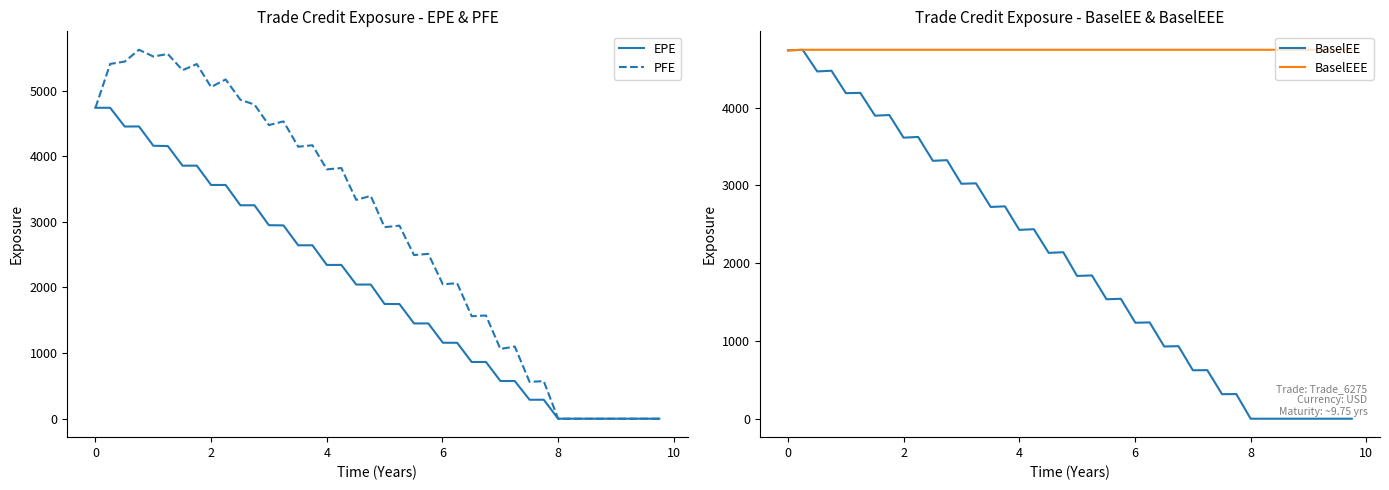

What is the greatest value displayed?

5620.9